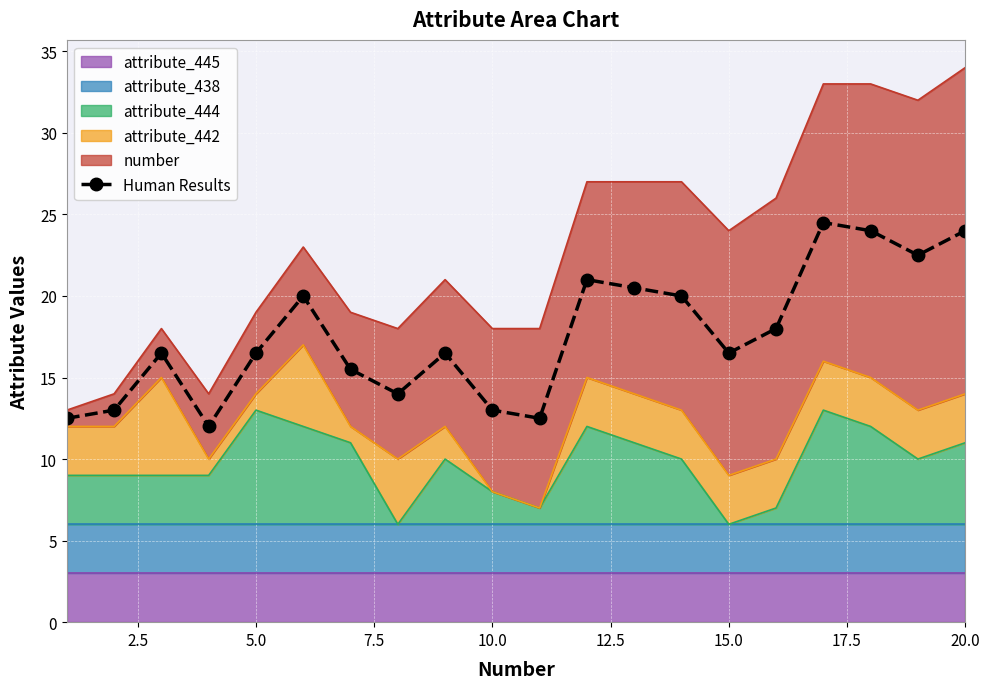

What is the difference between the maximum and second lowest values?

12.0